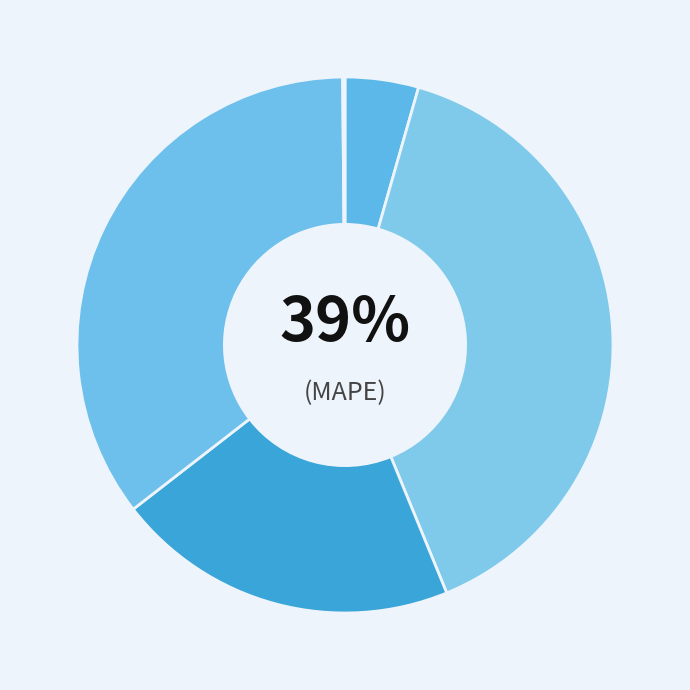

Do MAPE and MSE together represent more than half of the pie?

No